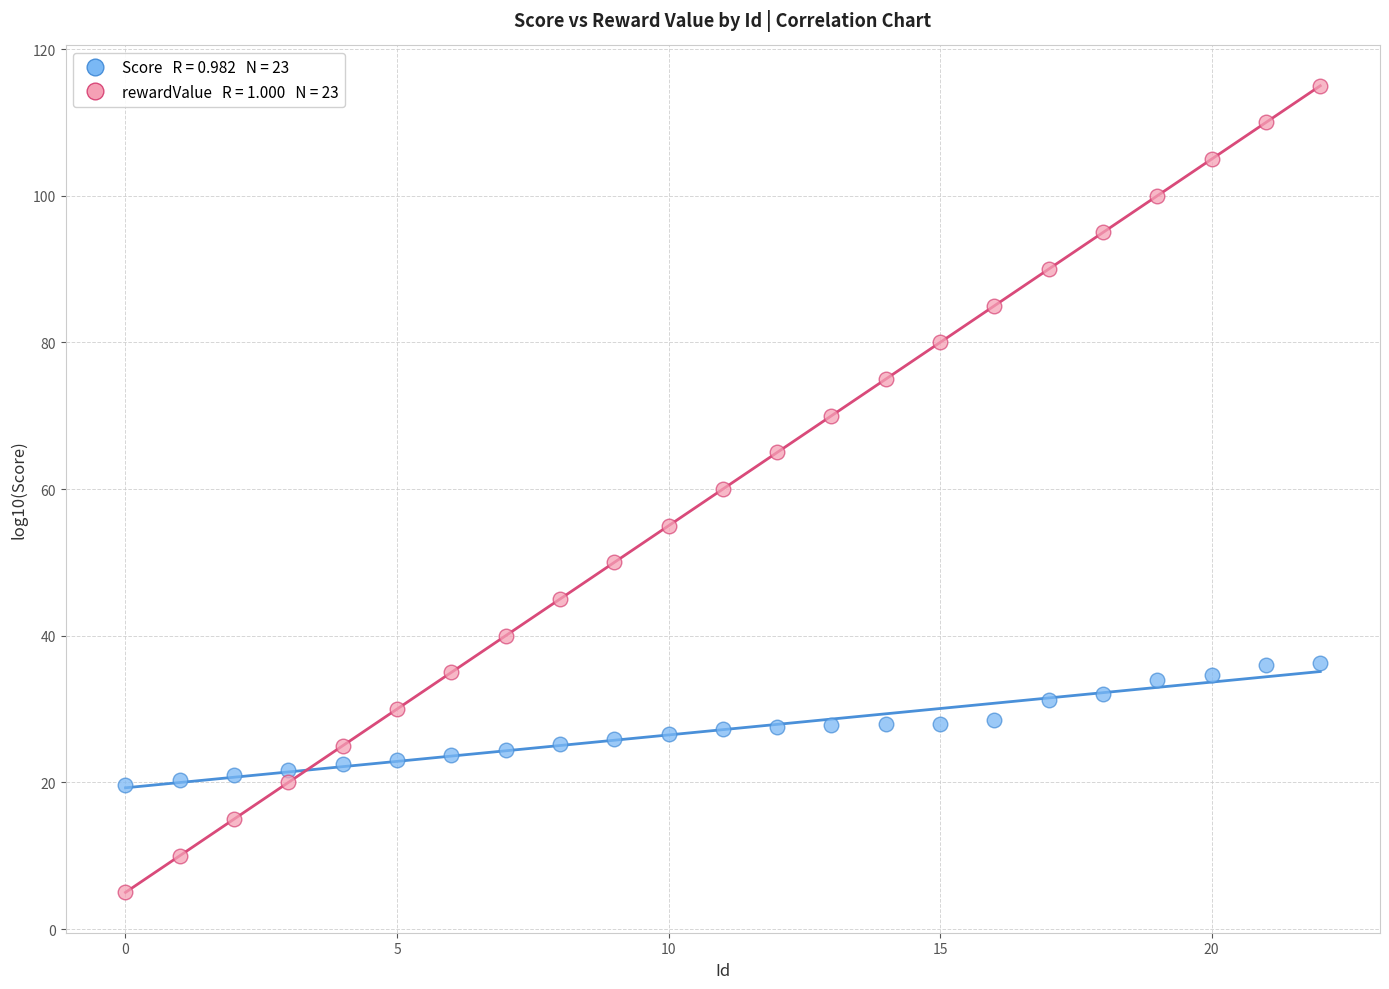

Across all data points, what is the range of Y values (max minus min)?

110.0